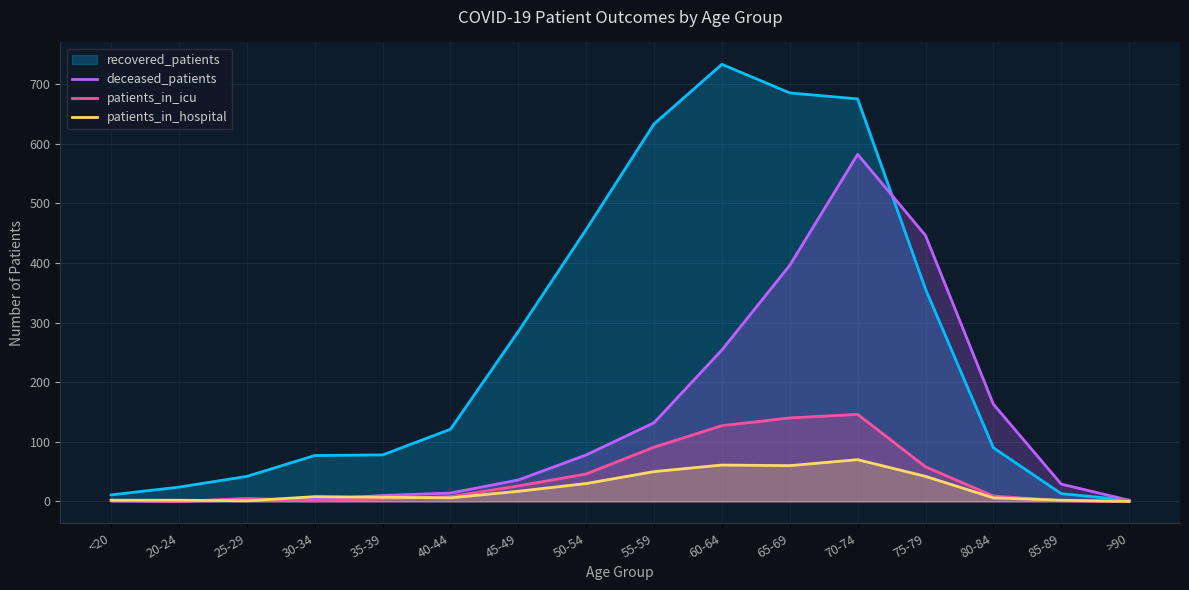

Does the chart have visible grid lines?

Yes